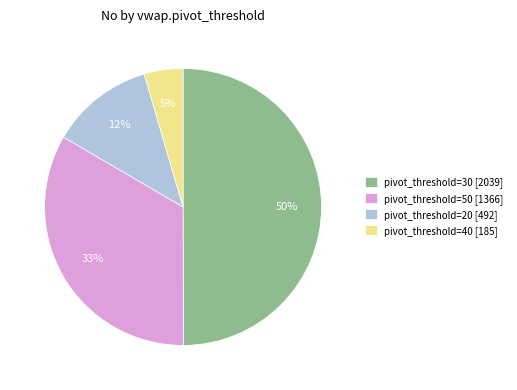

Combined, do pivot_threshold=50 [1366] and pivot_threshold=40 [185] account for over 50%?

No